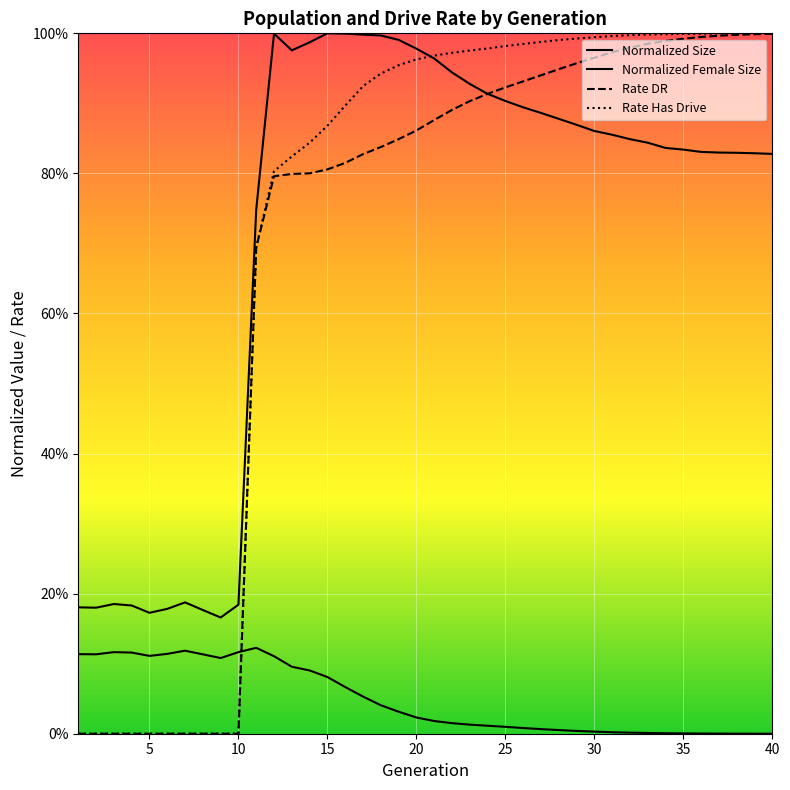

Does the chart display data point markers on the line(s)?

No